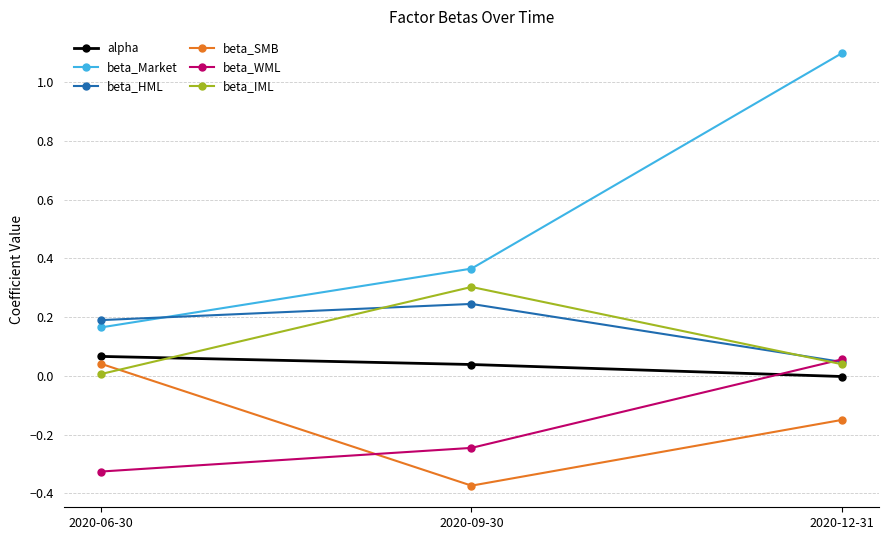

What is the label of the 2nd point from the left?

2020-09-30